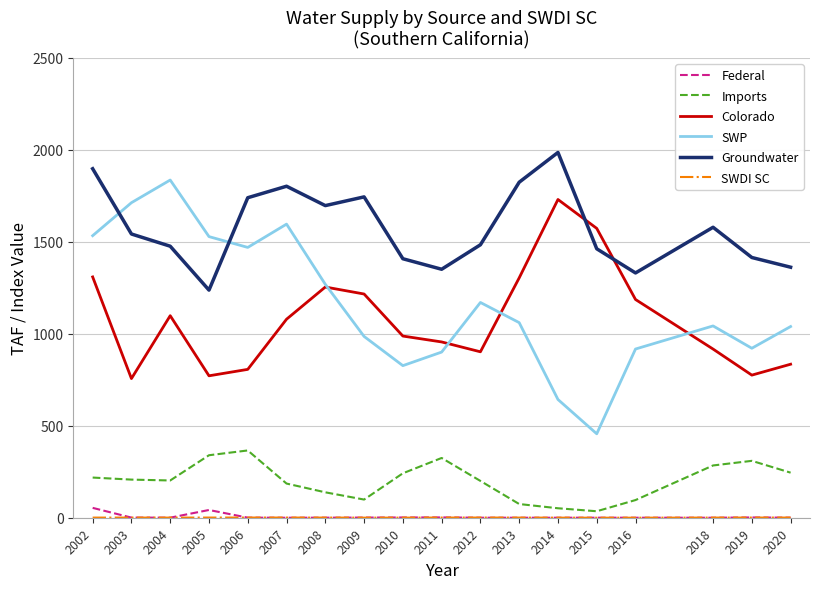

The Groundwater series shows 1542.7 at 2003. True or false?

True